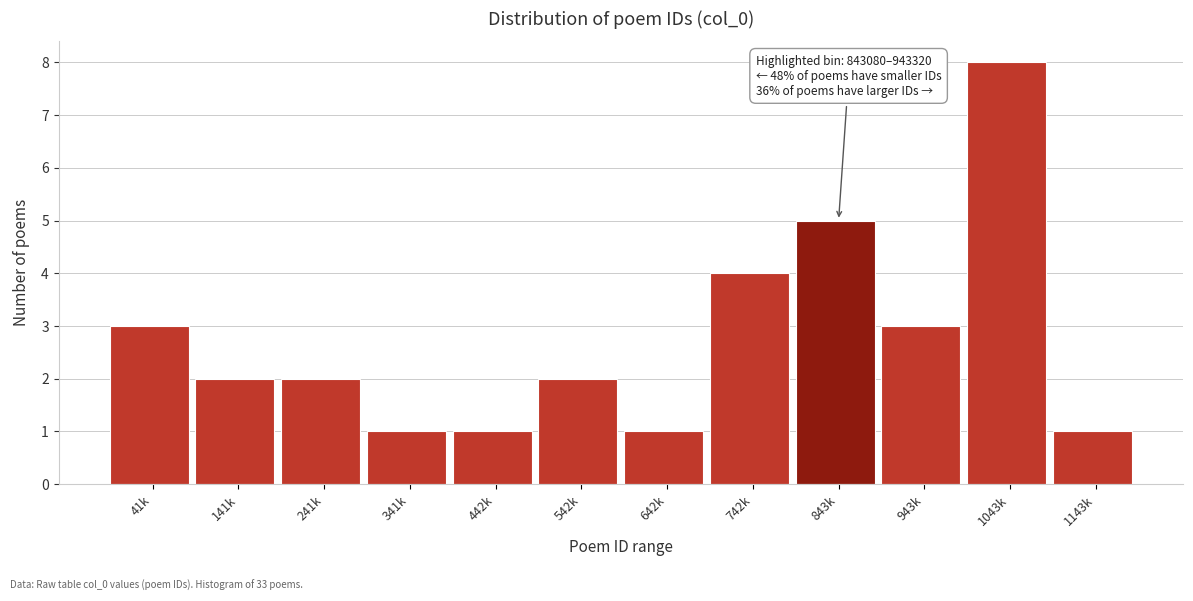

Reading left to right, transcribe all the data shown in this chart.

41k=3	141k=2	241k=2	341k=1	442k=1	542k=2	642k=1	742k=4	843k=5	943k=3	1043k=8	1143k=1